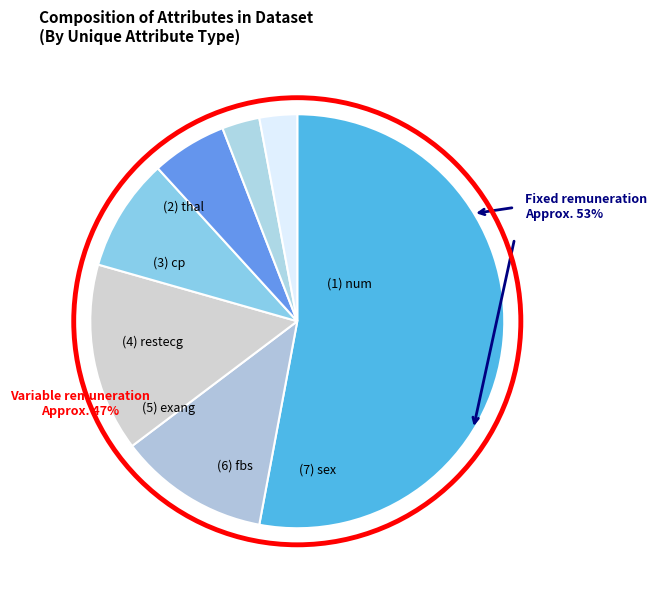

Rank the categories by value from lowest to highest.

fbs, sex, exang, restecg, thal, cp, num